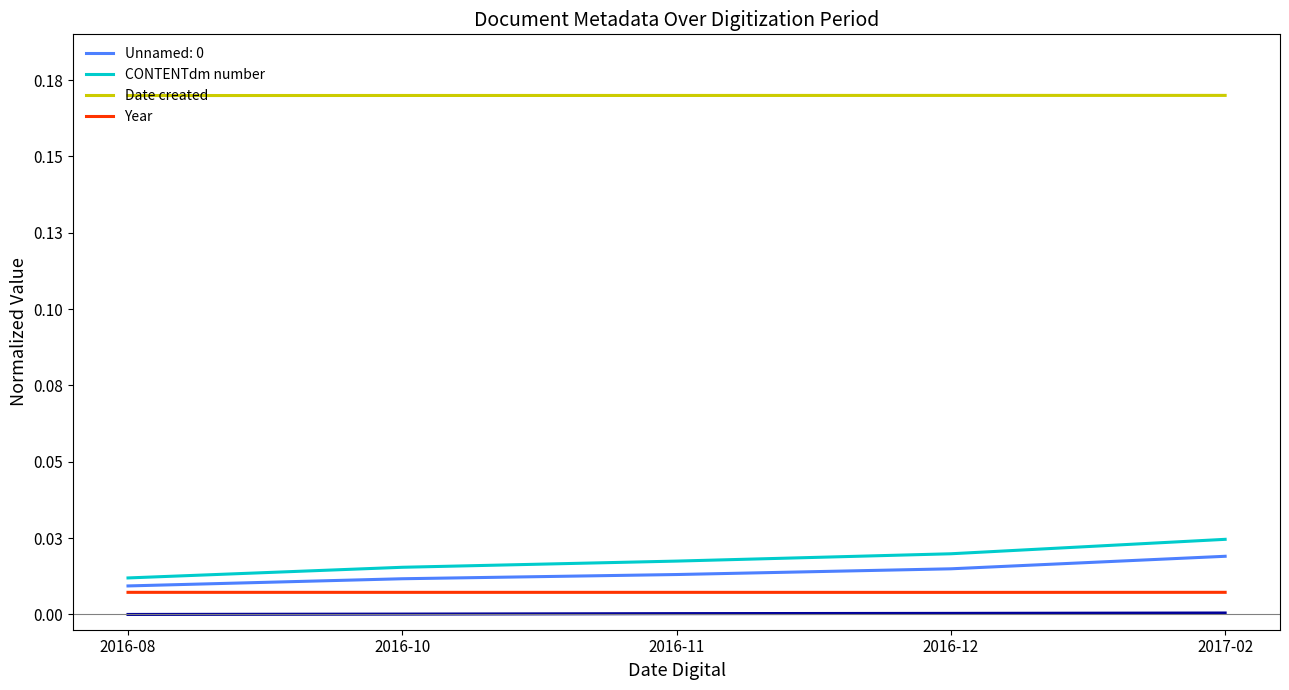

What is the difference between the highest and lowest values at 2016-11?

0.2